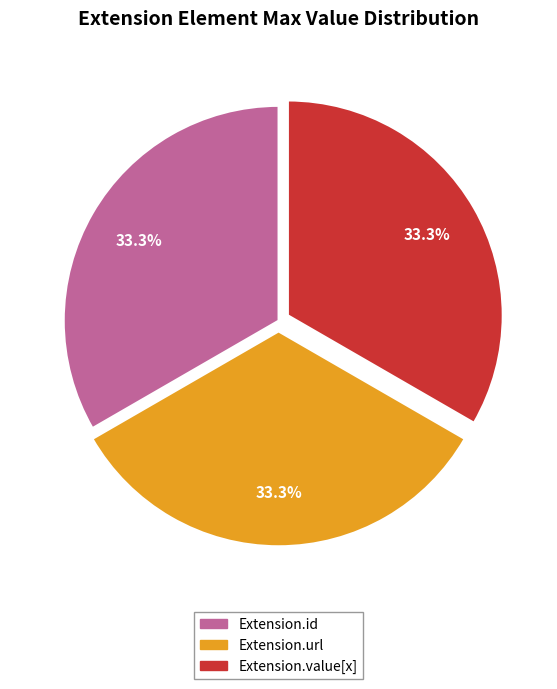

Is Extension.url the majority of the pie?

No